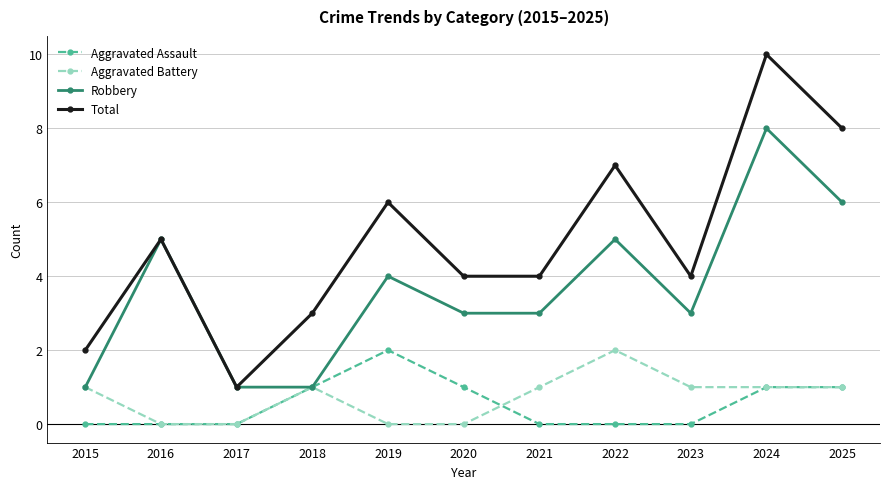

Count the Aggravated Battery values in the range 0 to 1.

10